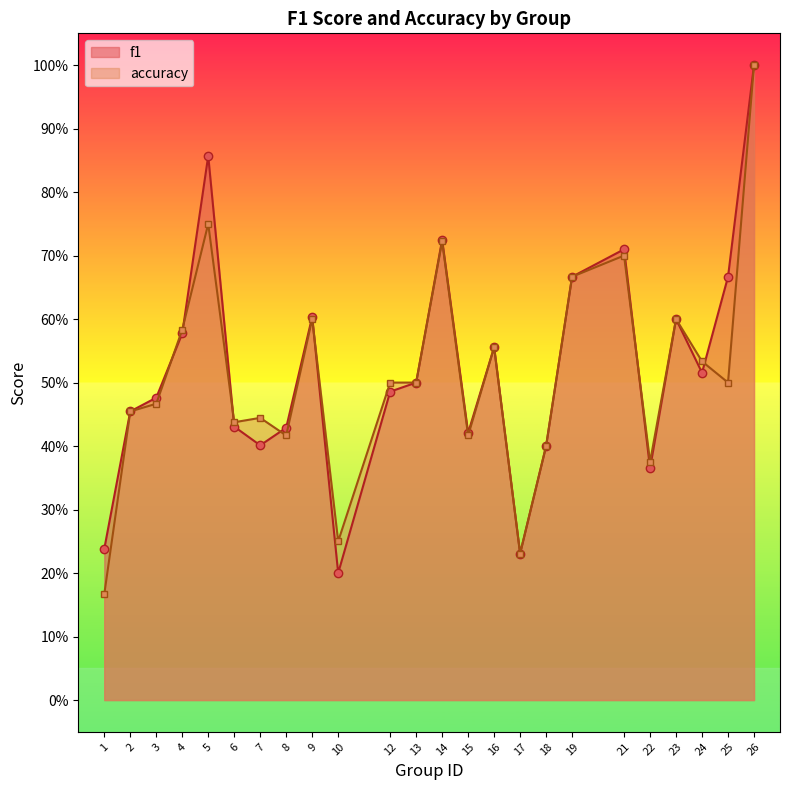

How many f1 values are between 0 and 1?

24